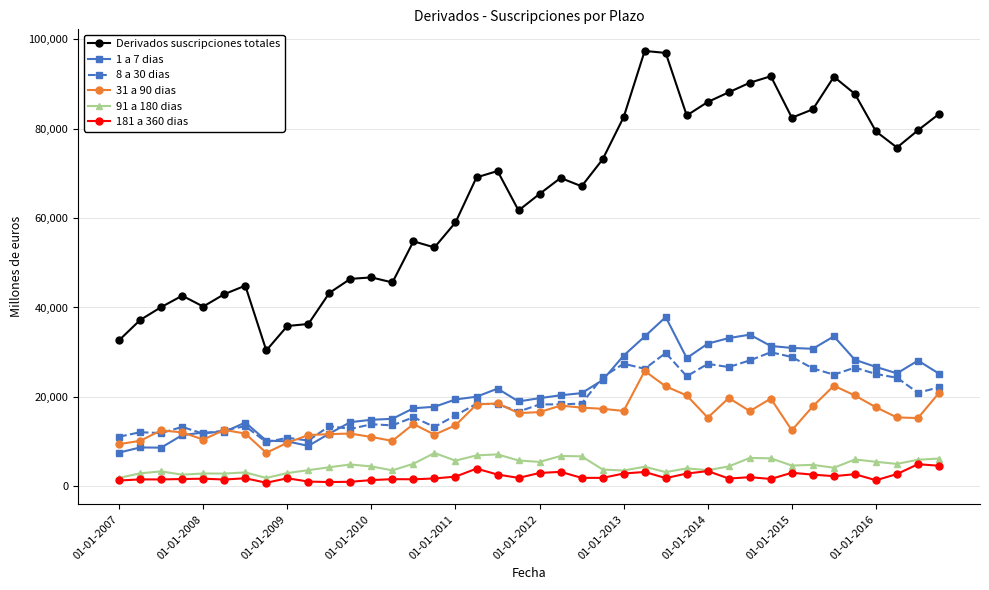

How many lines are shown in the chart?

6